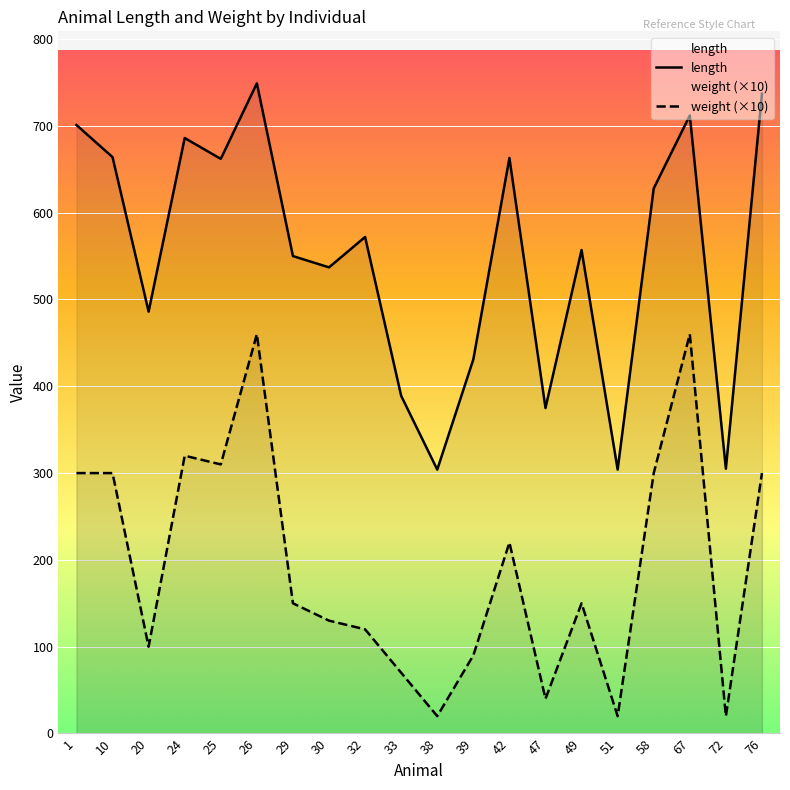

Rank the series at 58 from lowest to highest value.

weight (×10), length